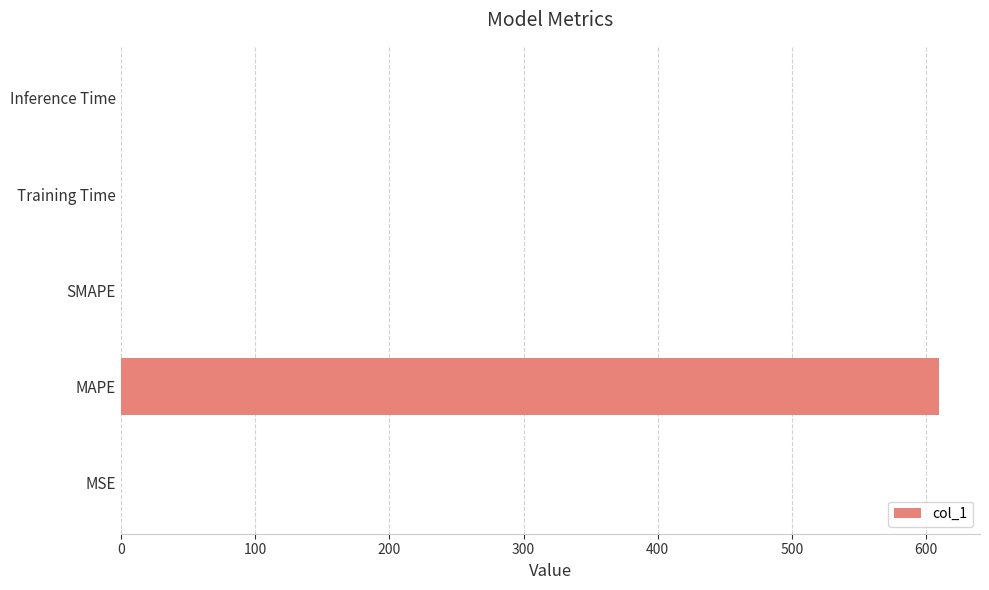

What is the sum of all values?

609.7